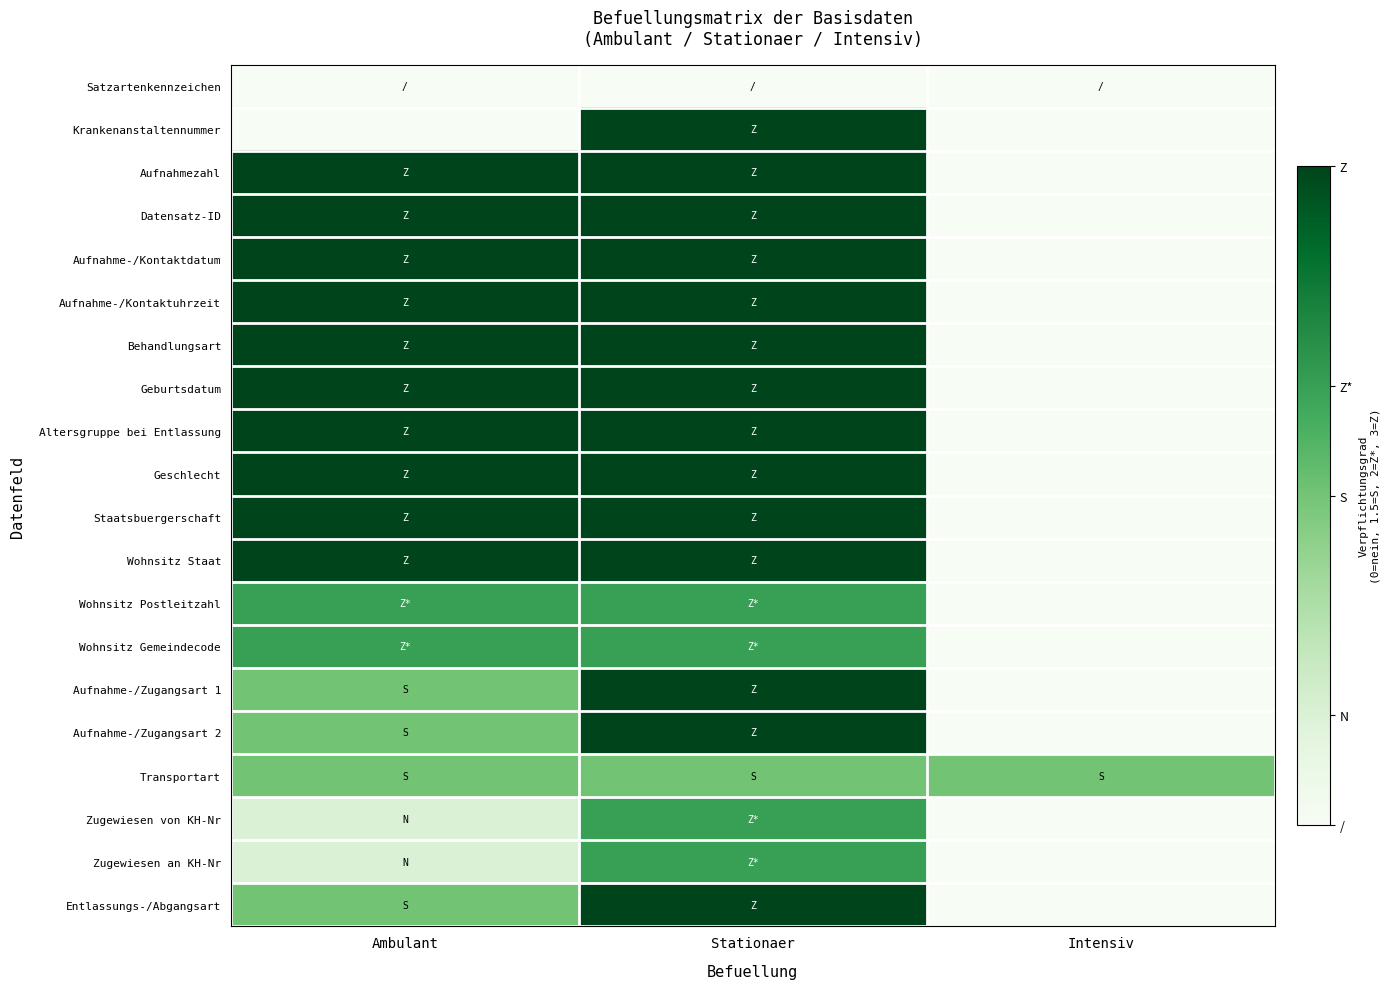

Which category has the lowest value across all series?

Ambulant